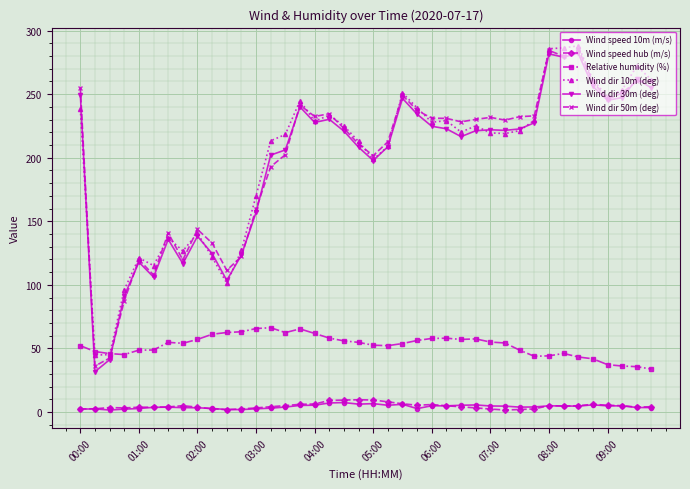

At how many categories does at least one series exceed 72?

38